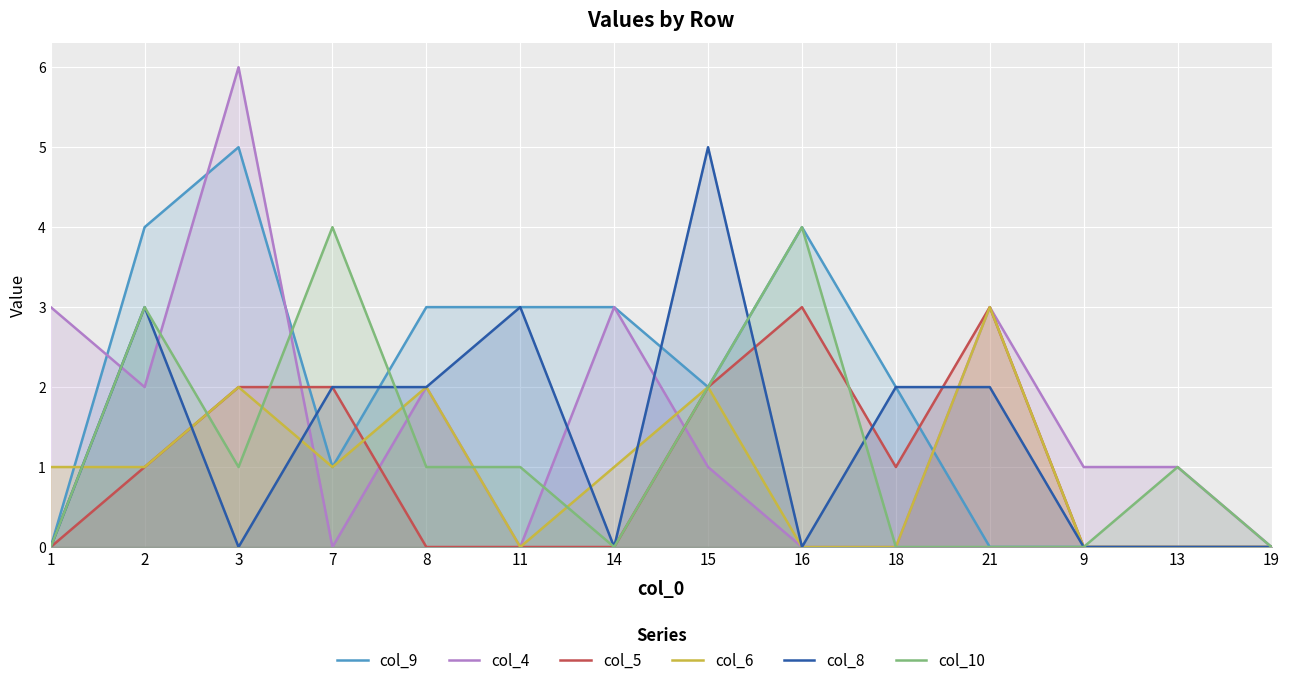

At which label does col_10 reach its minimum?

1